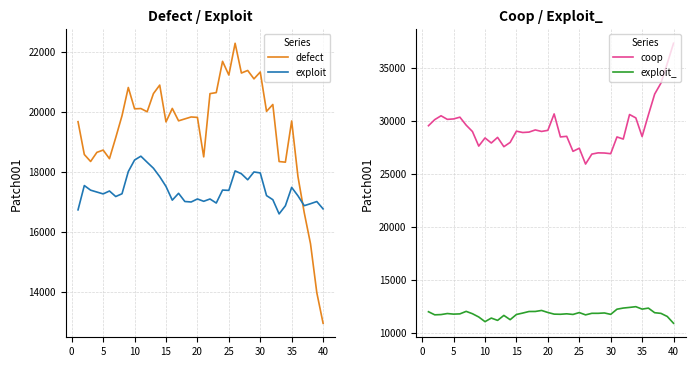

What are all the series names shown in the legend?

defect, exploit, coop, exploit_